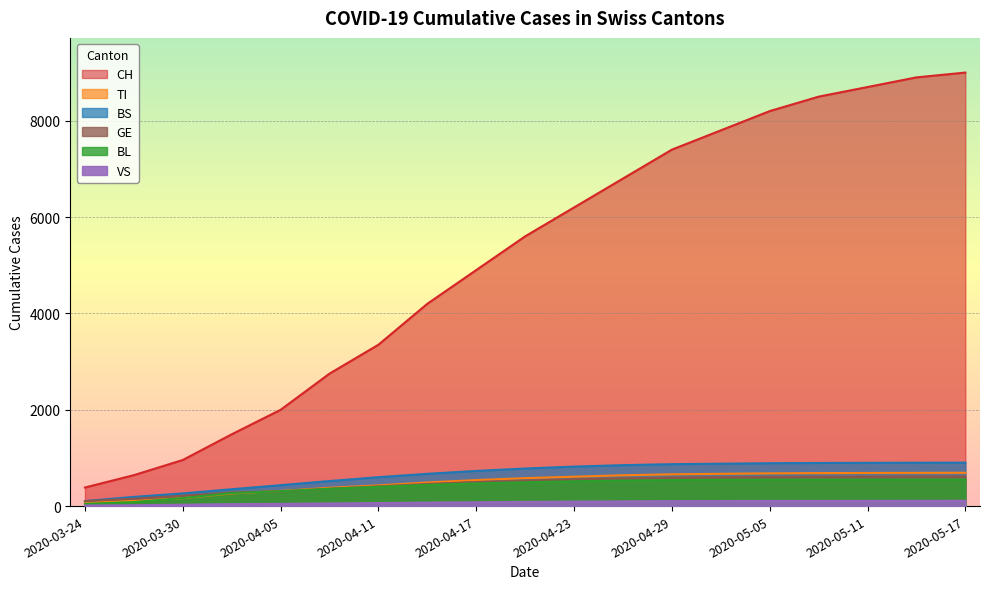

The value of GE at 2020-03-30 is 216. True or false?

True